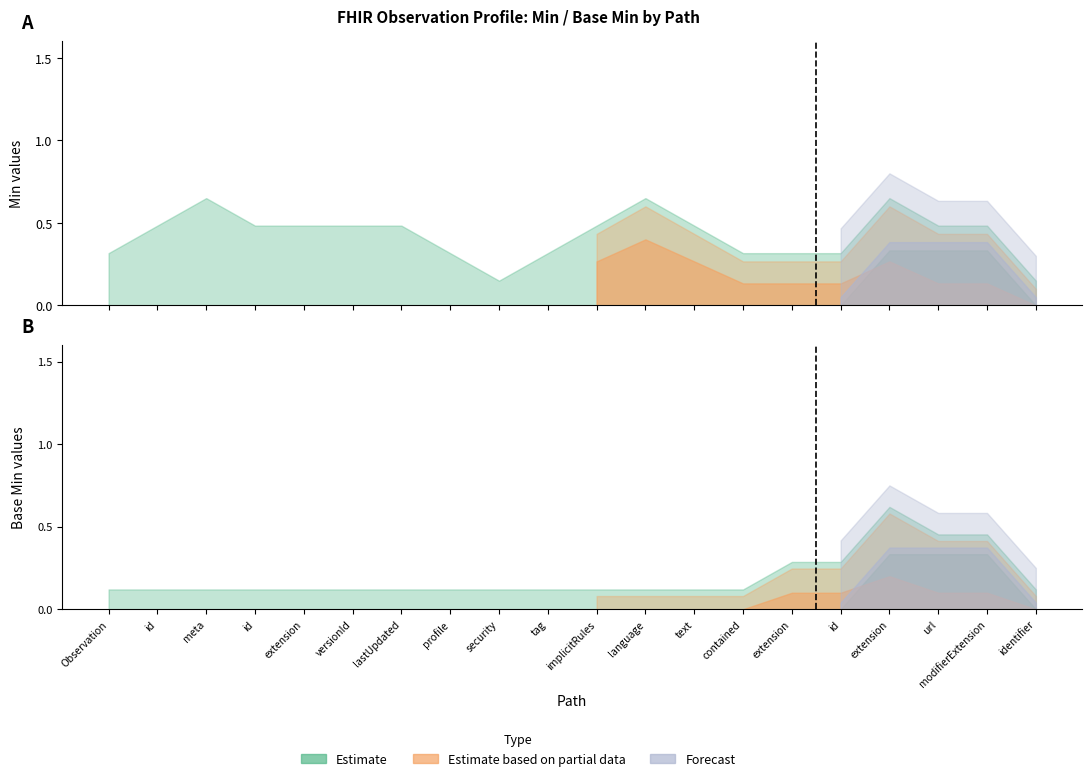

True or false: Base Min and Base Max_numeric cross at least once.

False